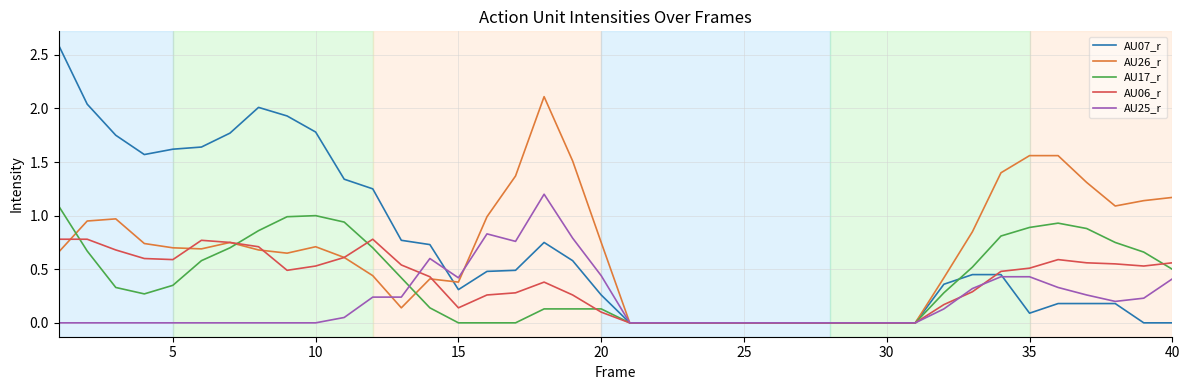

Which series has the largest range (max minus min)?

AU07_r